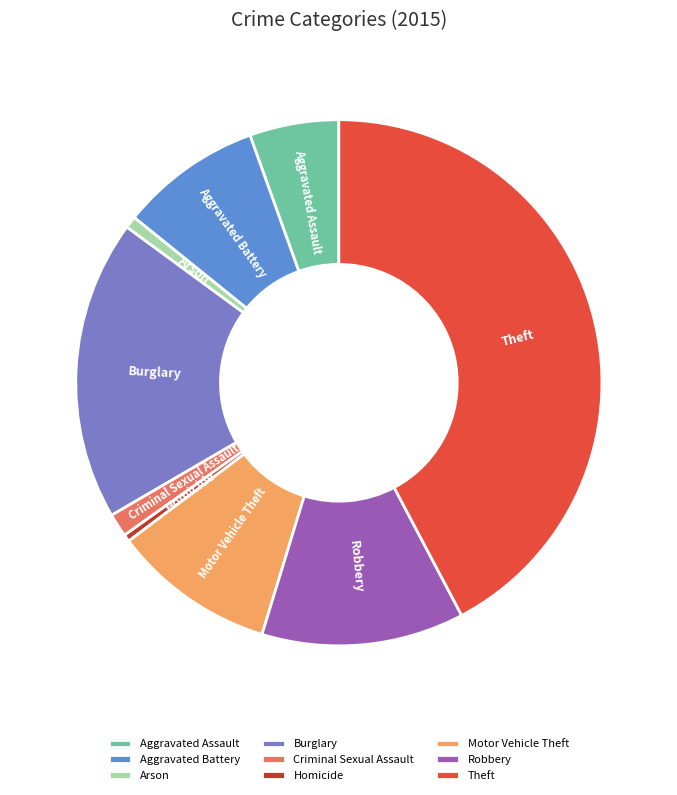

Combined, do Arson and Motor Vehicle Theft account for over 50%?

No